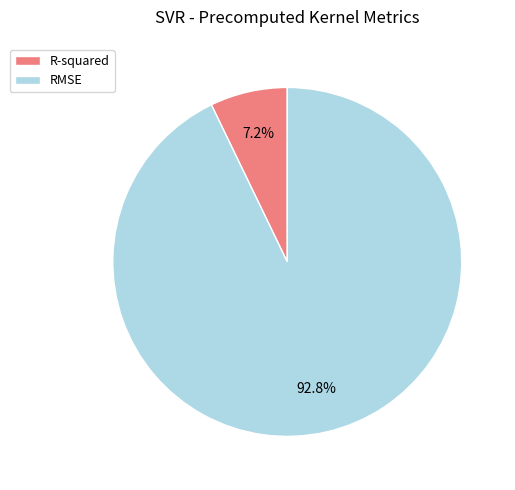

Between RMSE and R-squared, which is larger?

RMSE